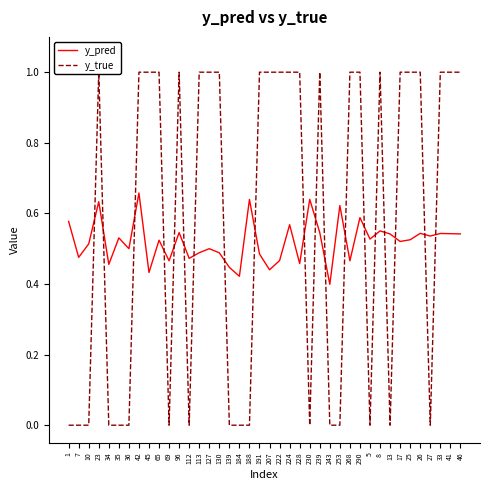

In y_pred, how many points are lower than both neighbors (excluding endpoints)?

14